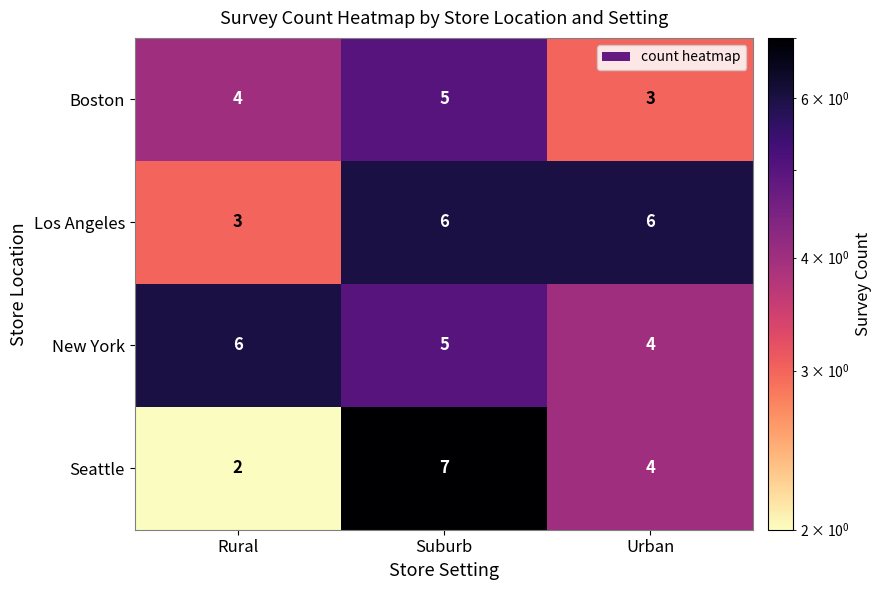

How many distinct data groups are displayed?

4